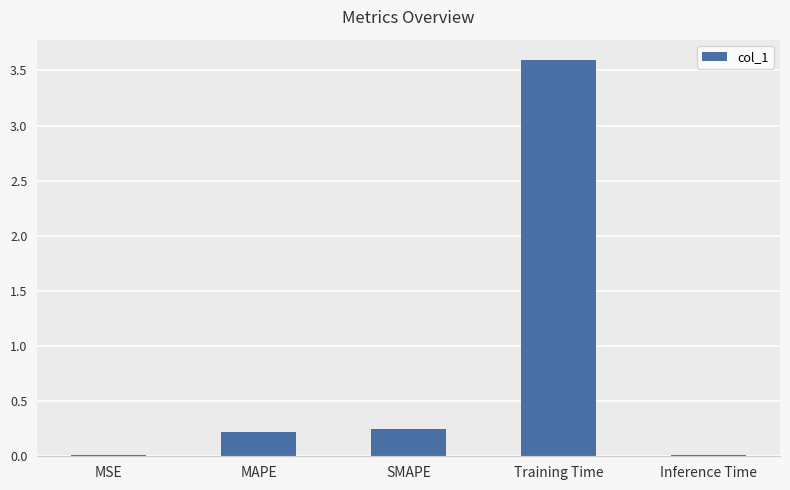

The chart shows a value of 0.1 at SMAPE. True or false?

False